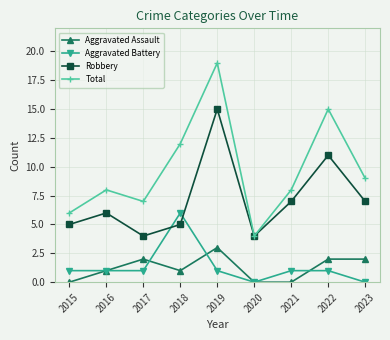

What is the average value of the Robbery series?

7